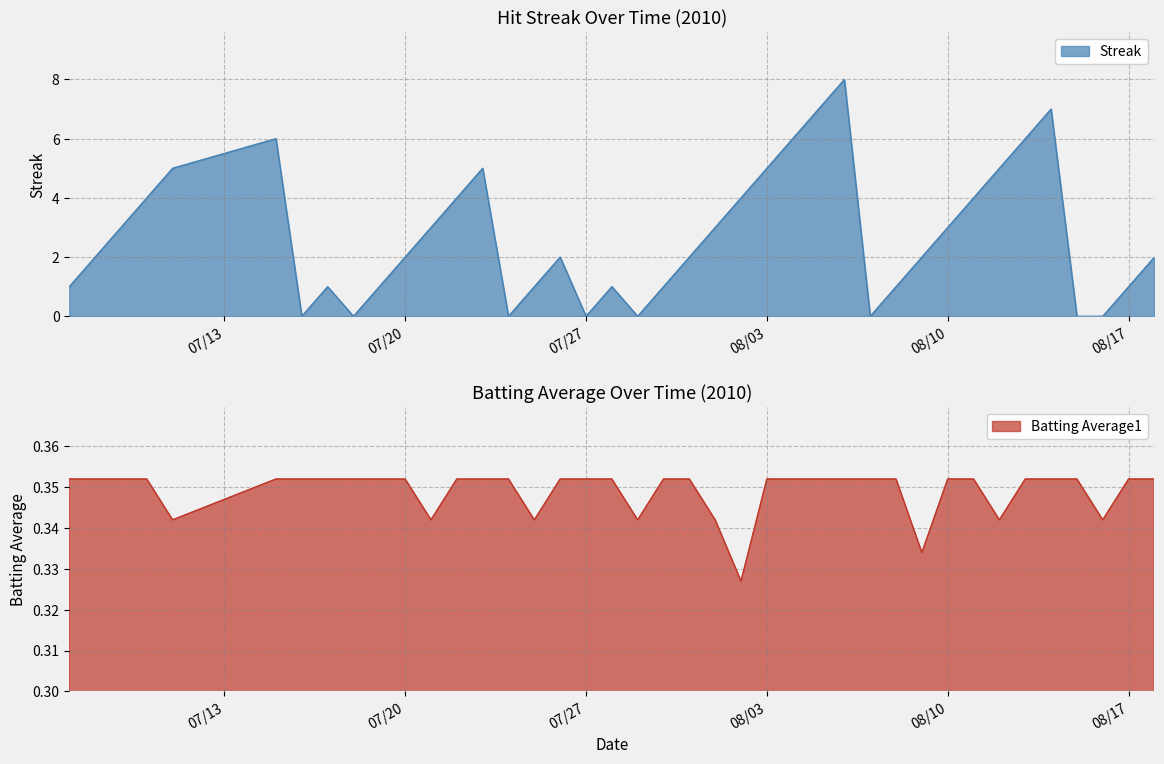

What is the maximum value for Streak?

8